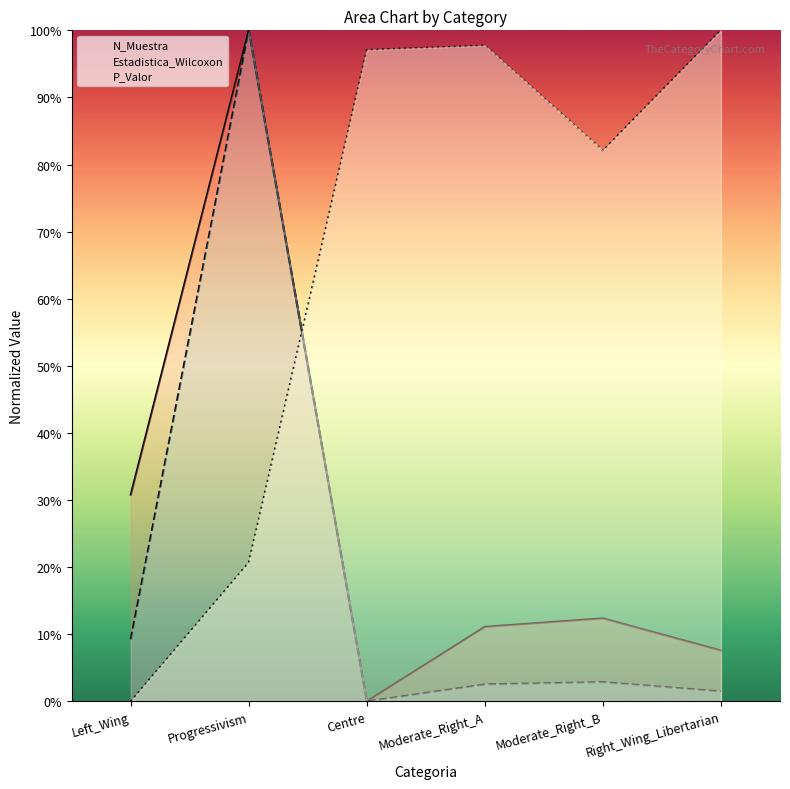

List the series in order of their peak value, highest first.

N_Muestra, Estadistica_Wilcoxon, P_Valor